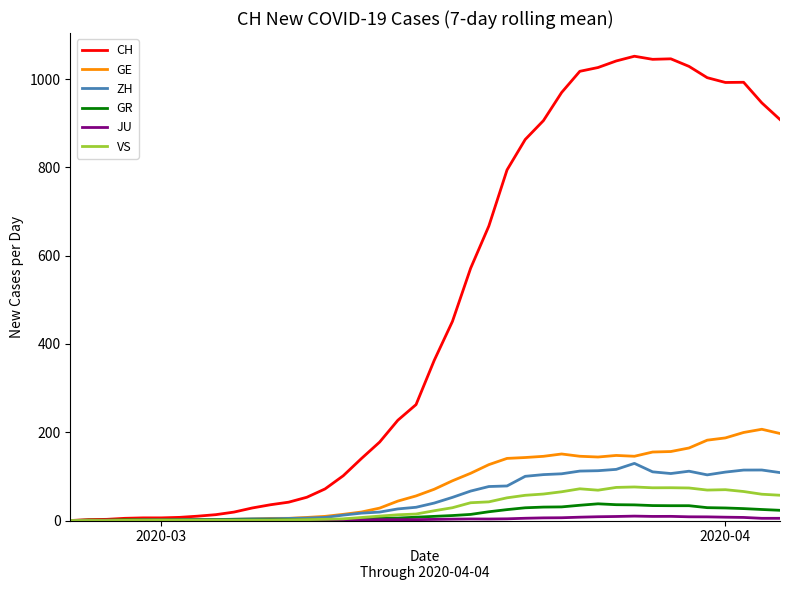

What is the maximum value shown in the chart?

1051.7